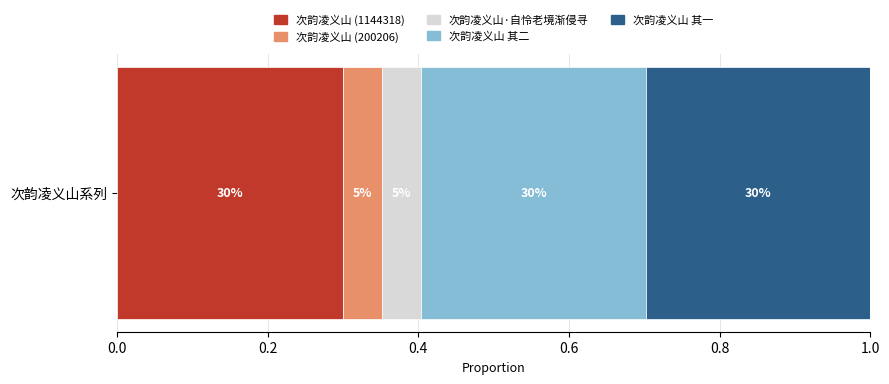

What are all the series names shown in the legend?

次韵凌义山 (1144318), 次韵凌义山 (200206), 次韵凌义山·自怜老境渐侵寻, 次韵凌义山 其二, 次韵凌义山 其一